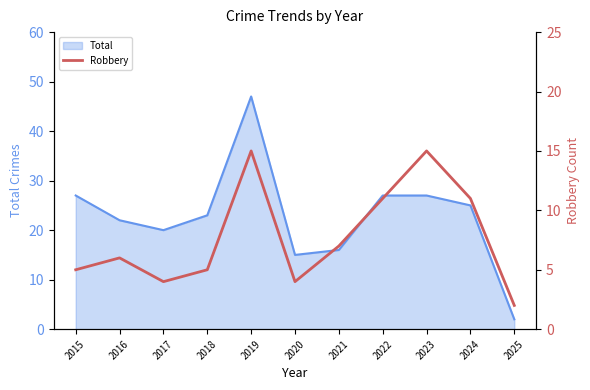

Is it true that Total equals 20 at 2017?

True